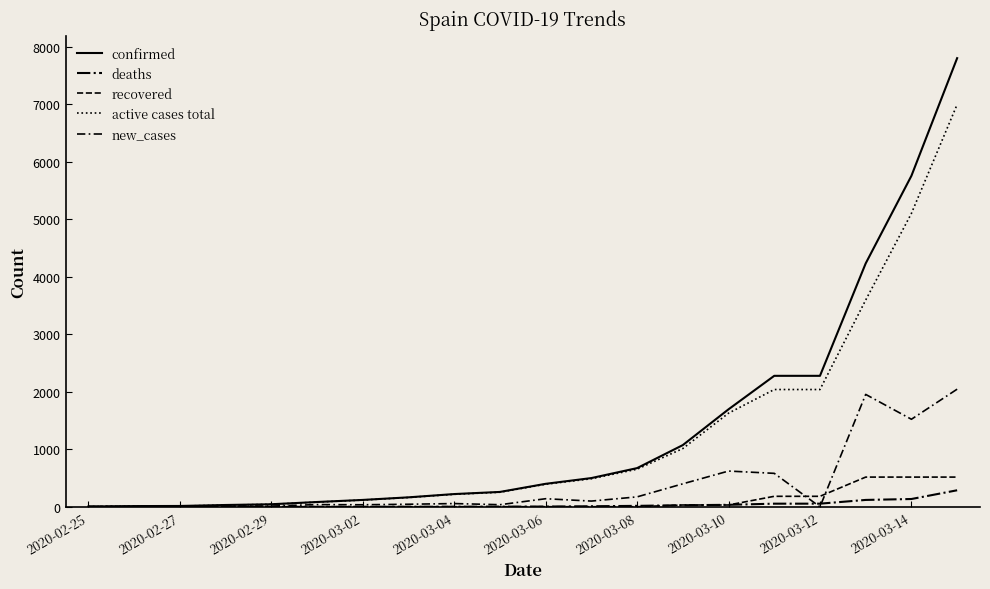

How many intersections are there between deaths and recovered?

3